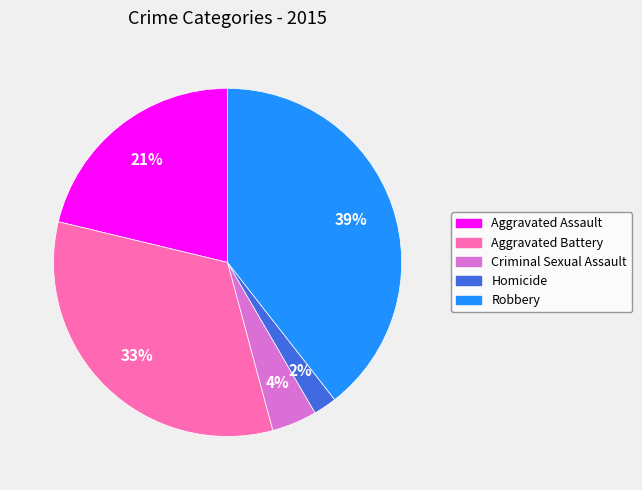

Is it true that Homicide is 2% of the pie?

True